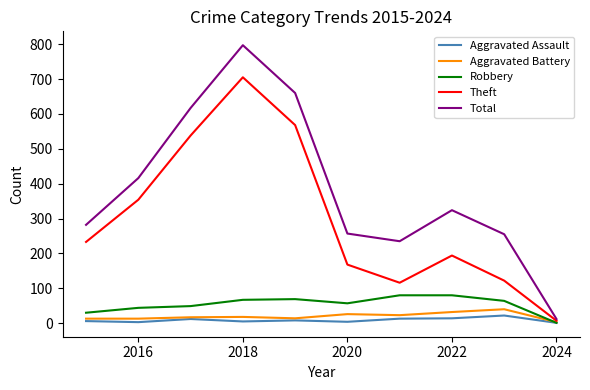

Which series has the largest total across all categories?

Total